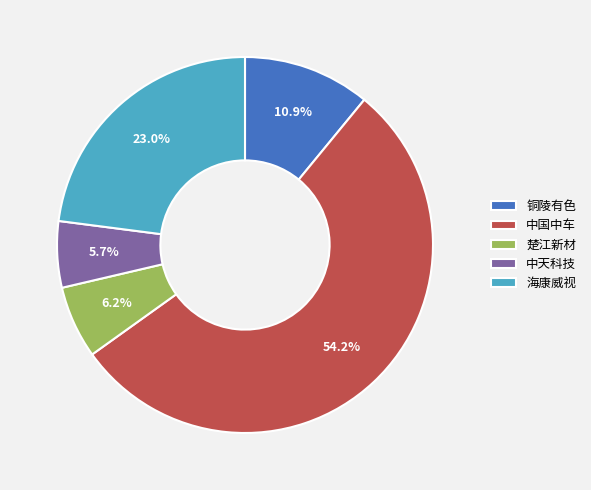

Between 中国中车 and 中天科技, which is larger?

中国中车